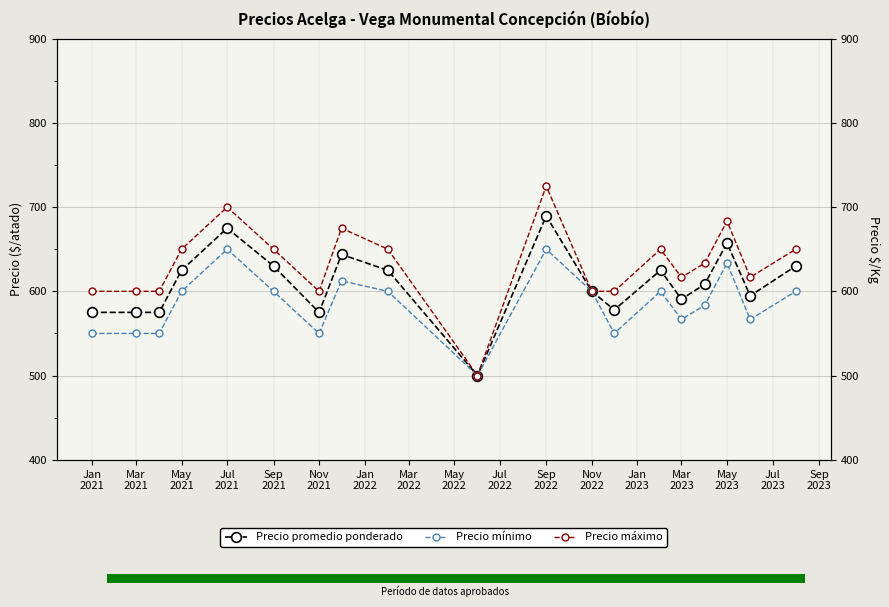

What is the smallest value displayed?

500.0